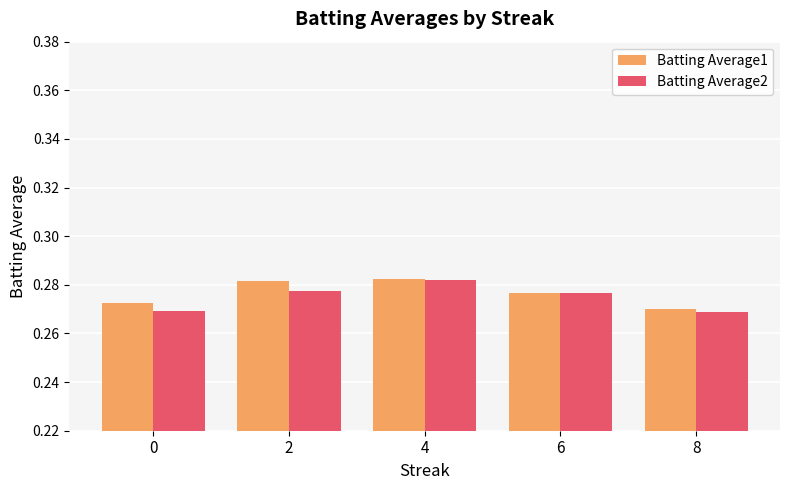

List the series in order of their overall mean, lowest first.

Batting Average2, Batting Average1